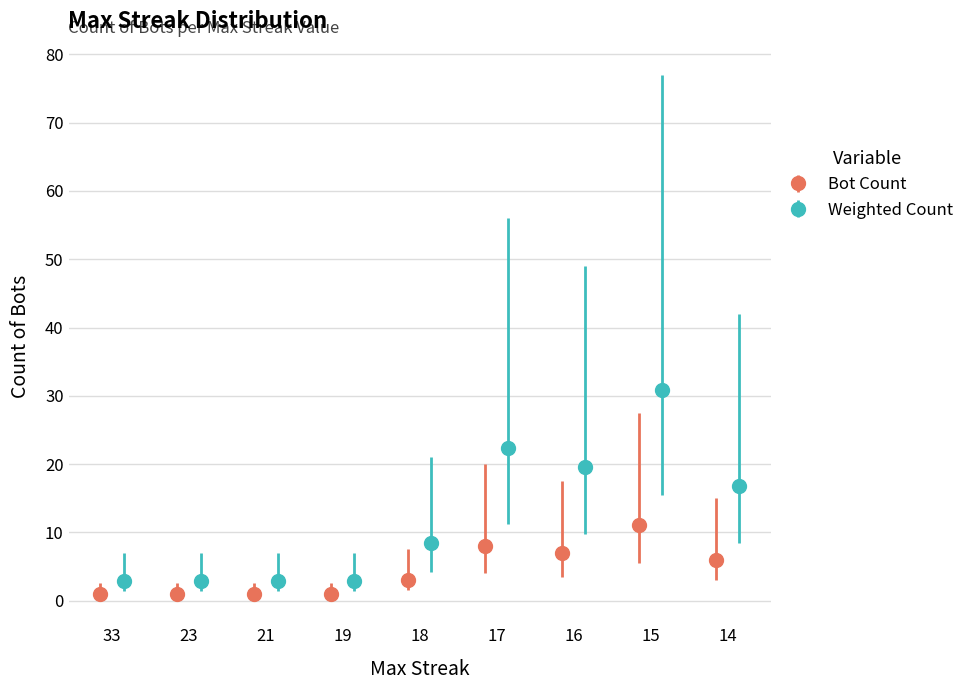

List the labels in order of value, largest first.

15, 17, 16, 14, 18, 33, 23, 21, 19